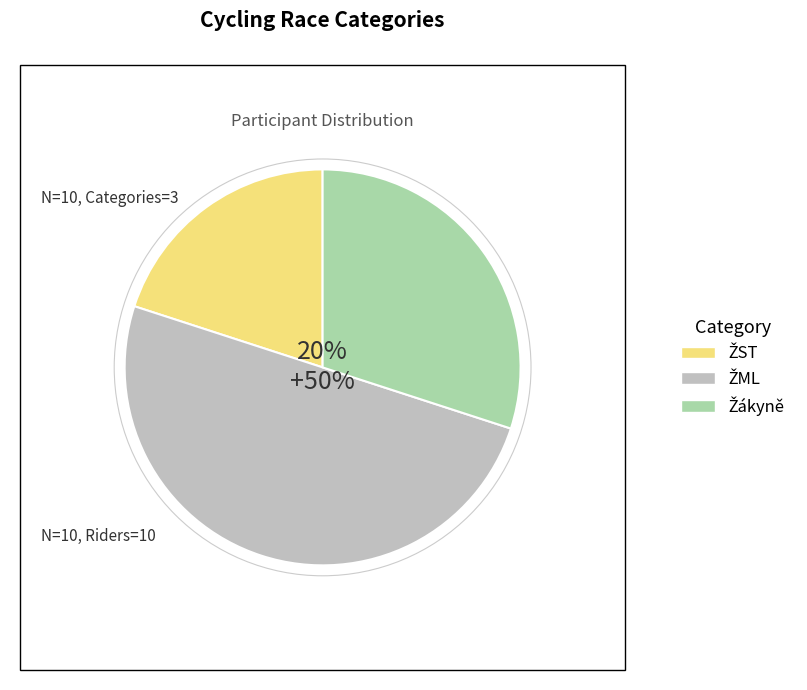

Is there a majority slice in this chart?

No